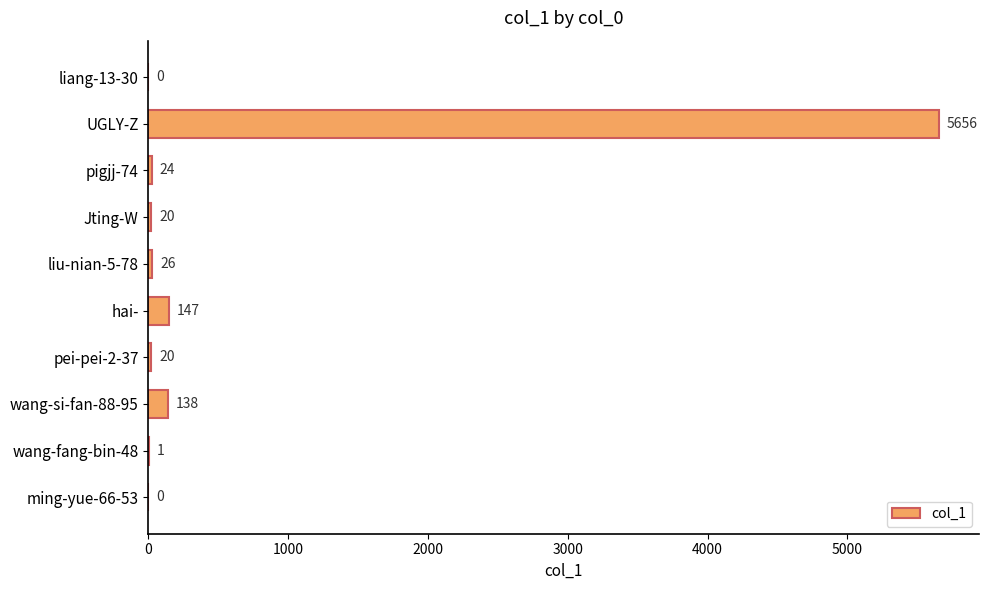

Is it true that the value at liang-13-30 is 2556?

False